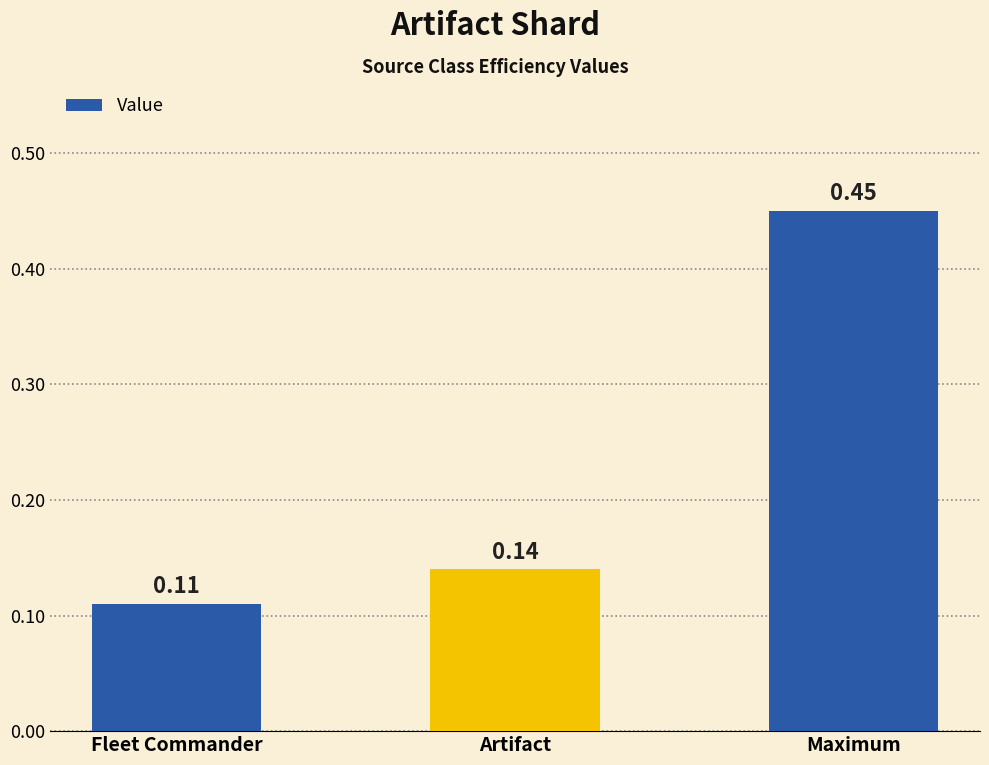

Which has a higher value, Artifact or Fleet Commander?

Artifact